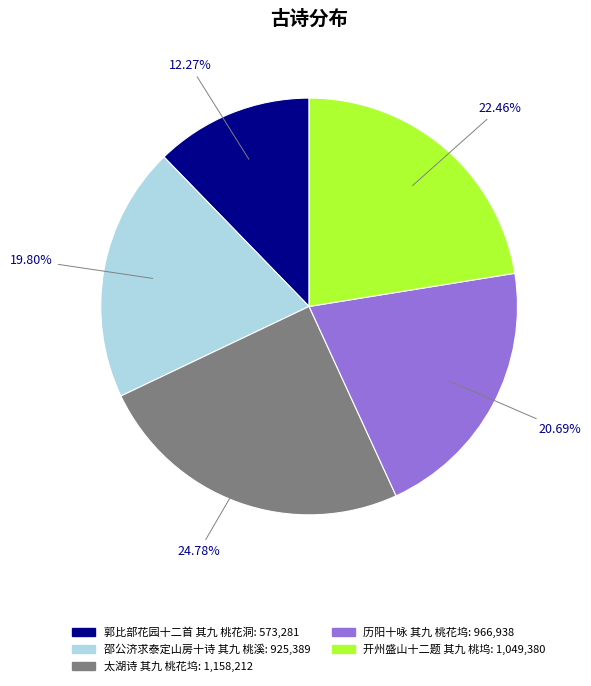

Combined, do 郭比部花园十二首 其九 桃花洞 and 历阳十咏 其九 桃花坞 account for over 50%?

No